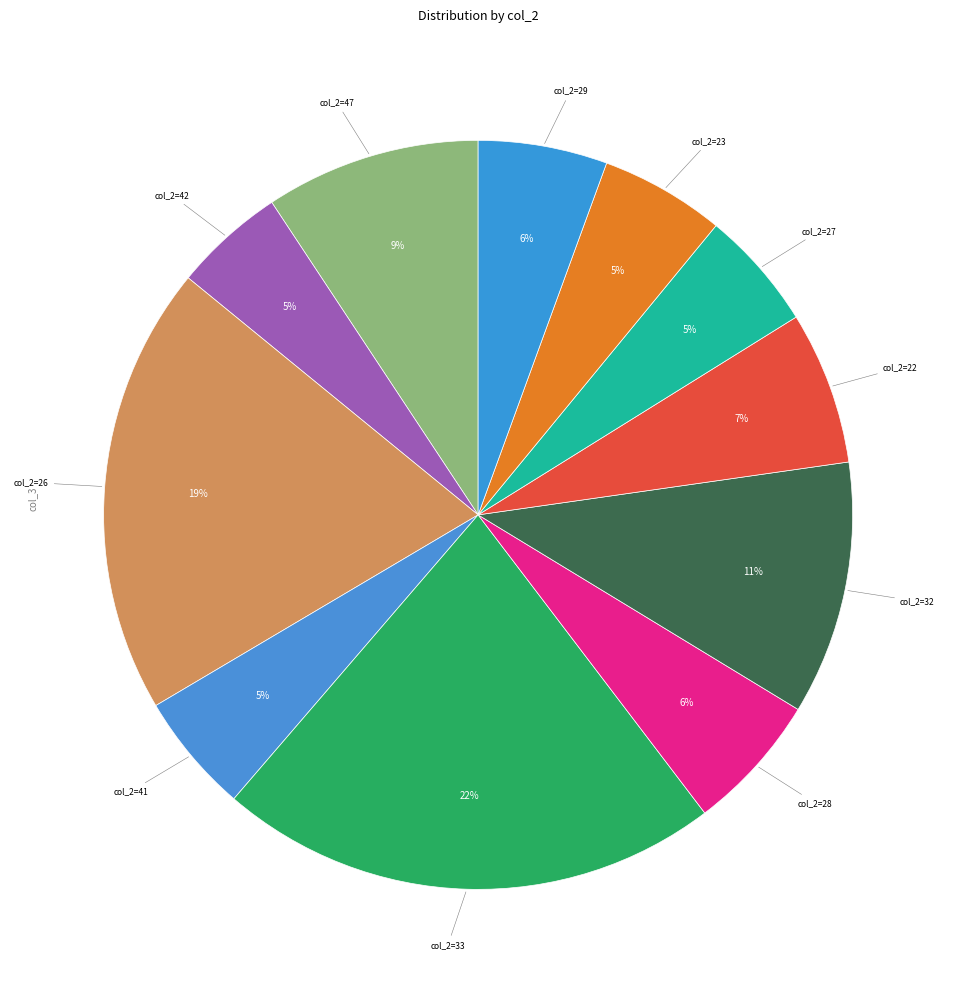

What is the largest slice in the pie chart?

22